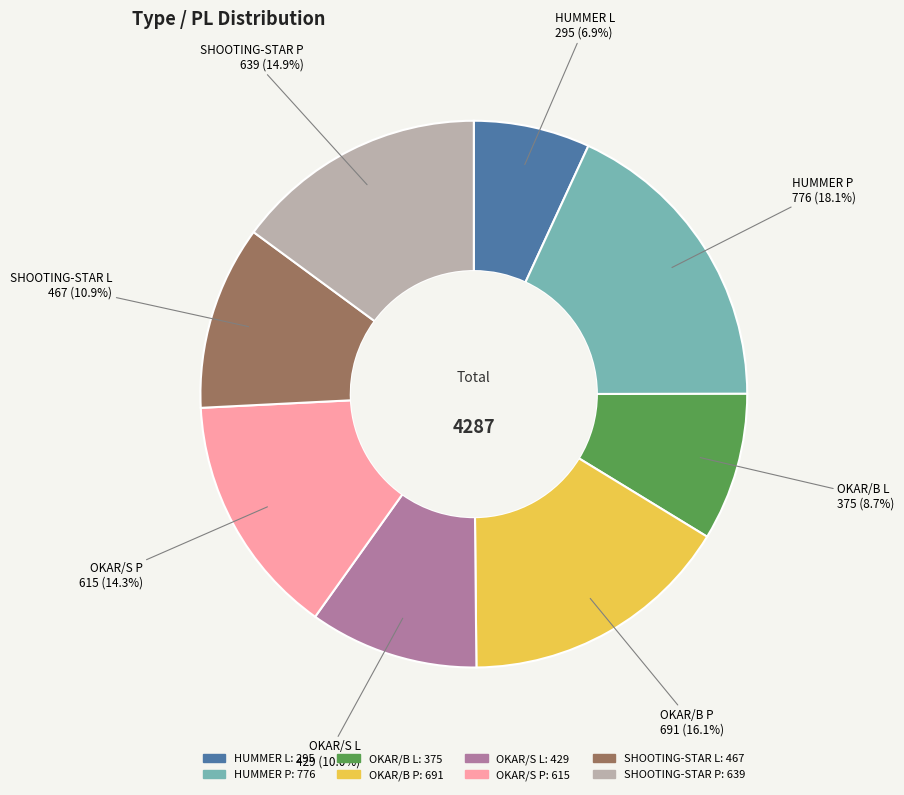

Does OKAR/S L represent more than half of the total?

No